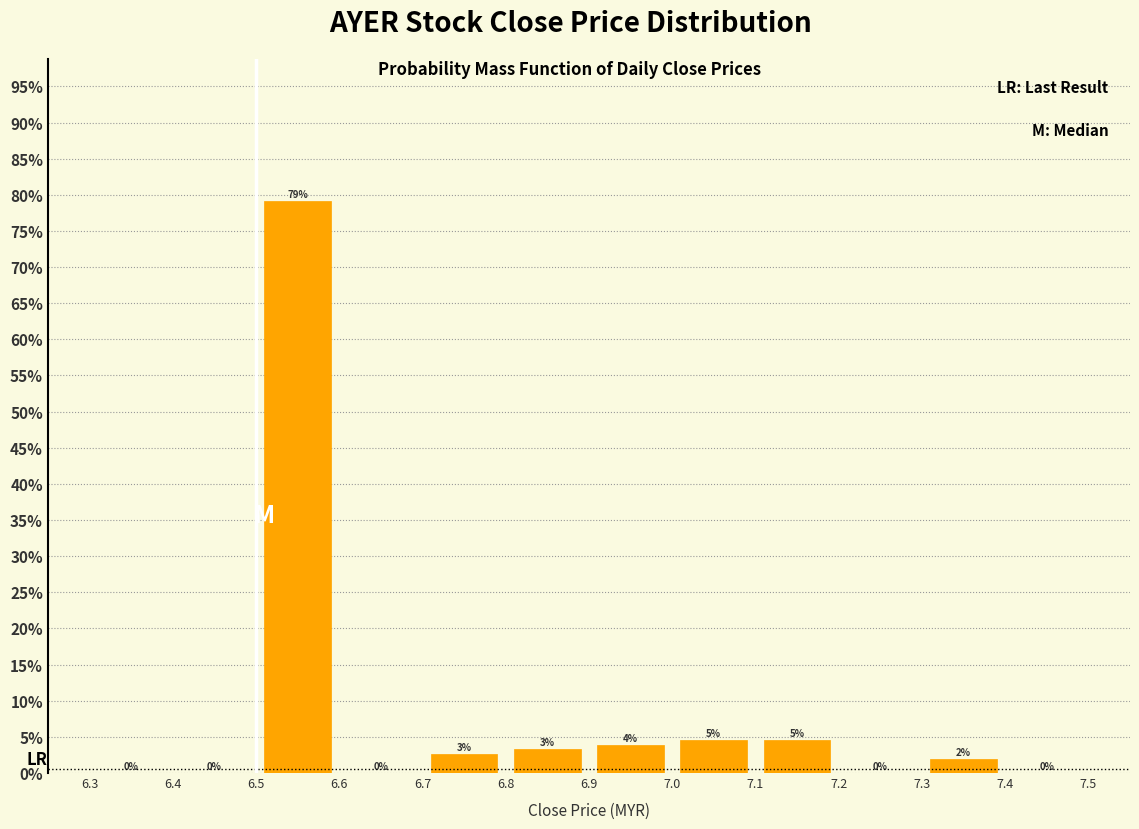

Which range on the x-axis has the tallest bar?

6.5 to 6.6